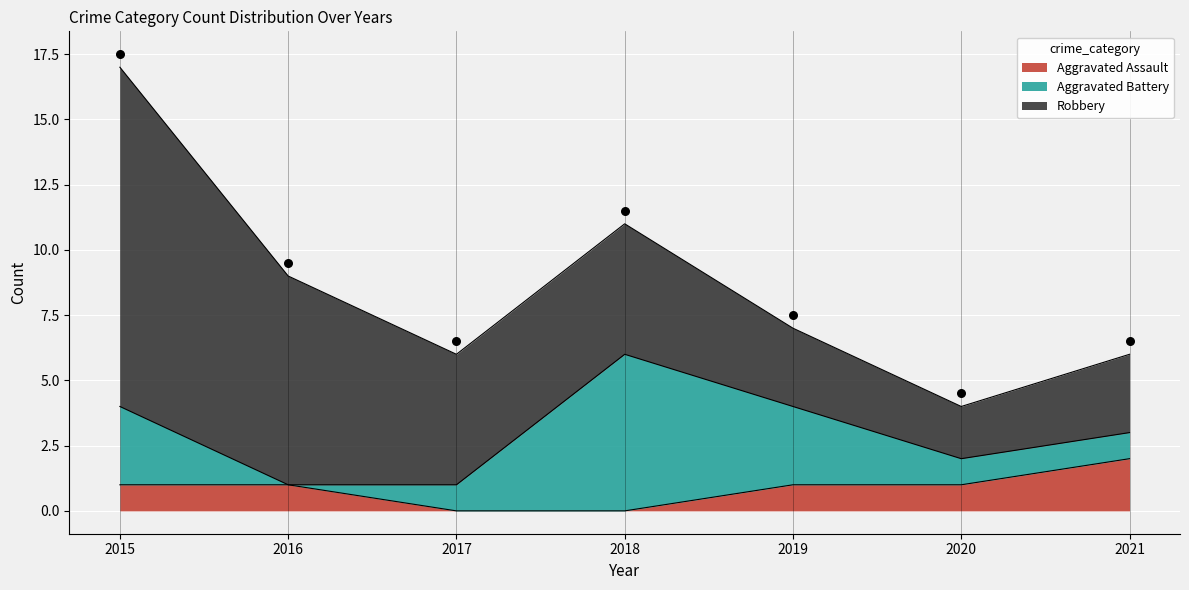

At how many categories does at least one series exceed 5?

3